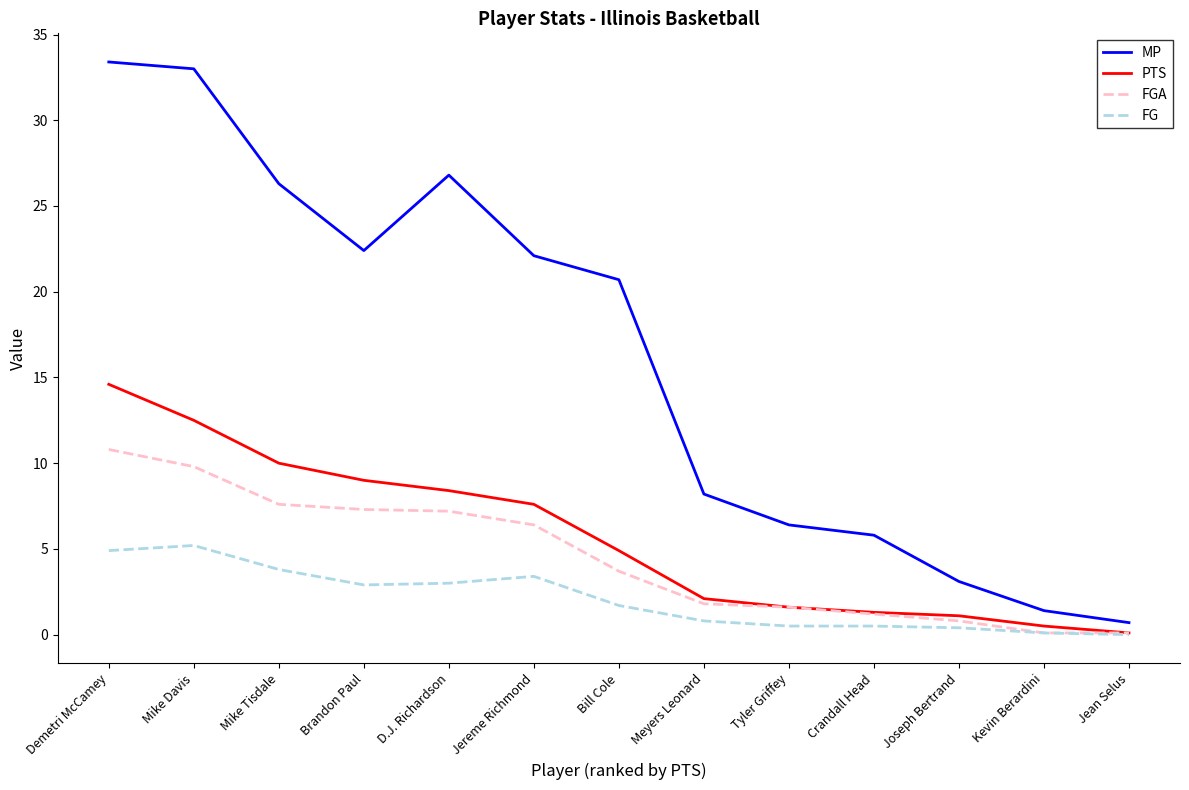

At which category is the sum across all series the highest?

Demetri McCamey